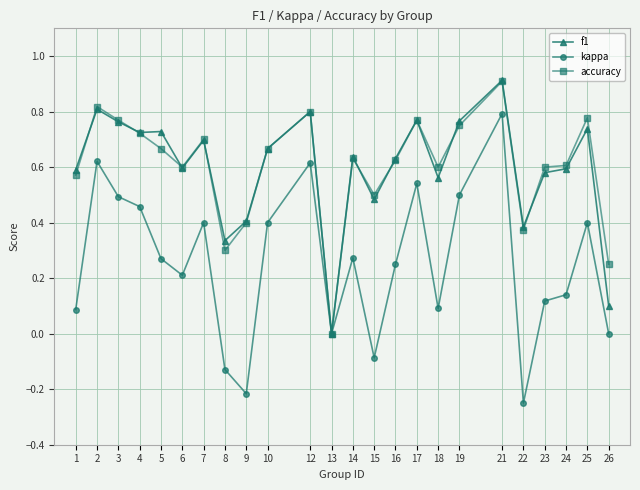

Between 8 and 26, which series saw the biggest shift?

f1